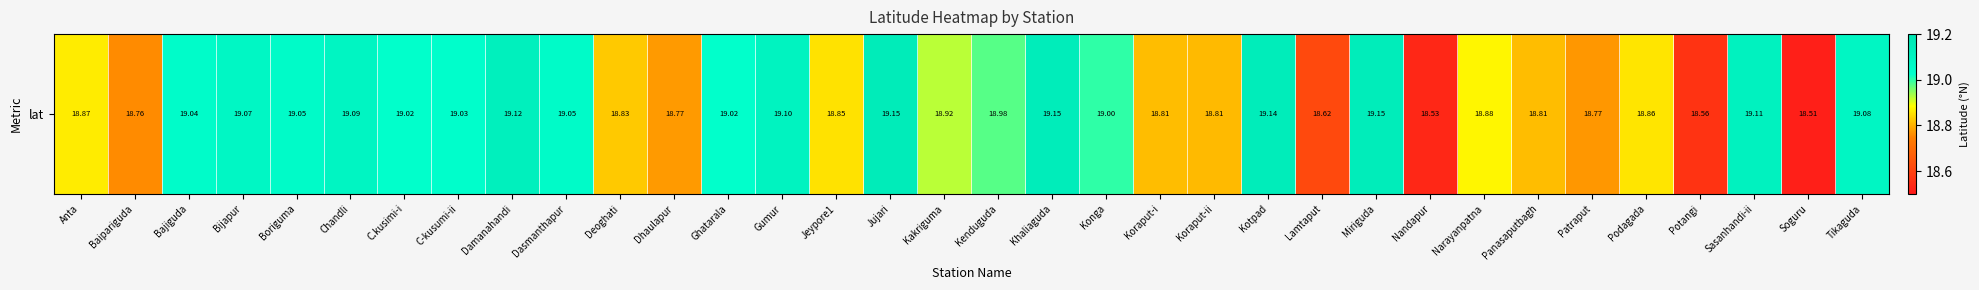

What is the difference between the maximum and minimum values?

0.6